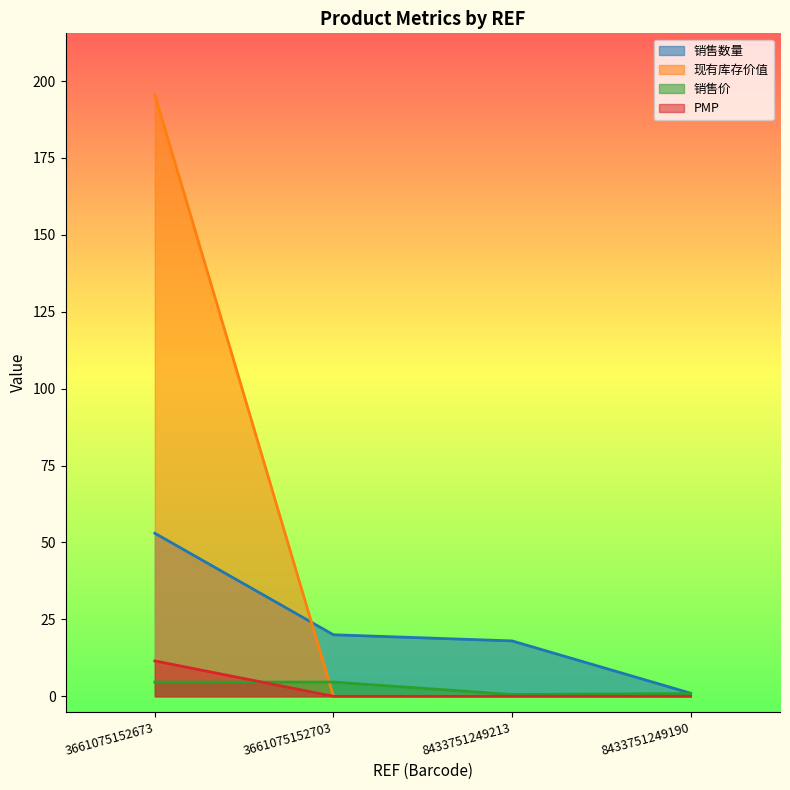

The PMP series shows 3.5 at 8433751249190. True or false?

False